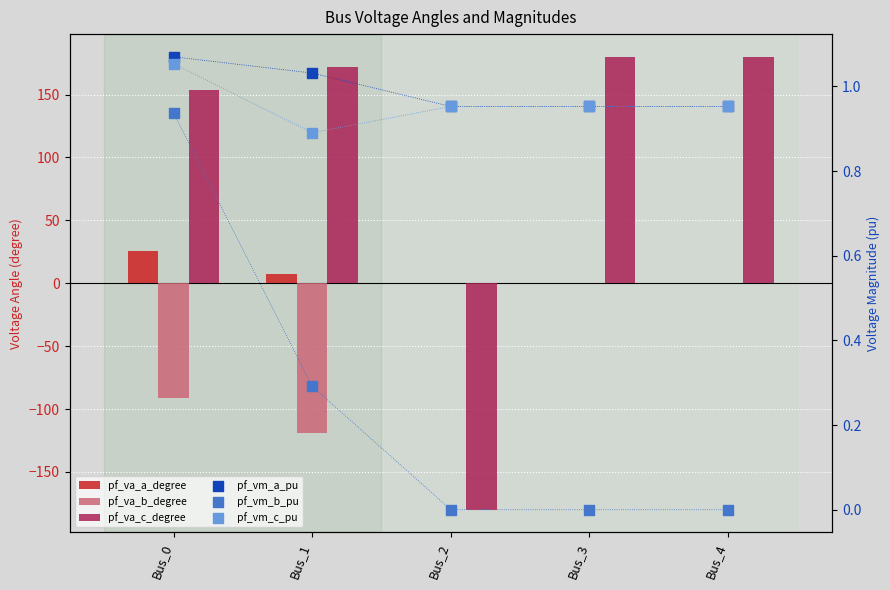

Is the value of pf_vm_b_pu at Bus_2 greater than the value of pf_va_c_degree at Bus_2?

Yes